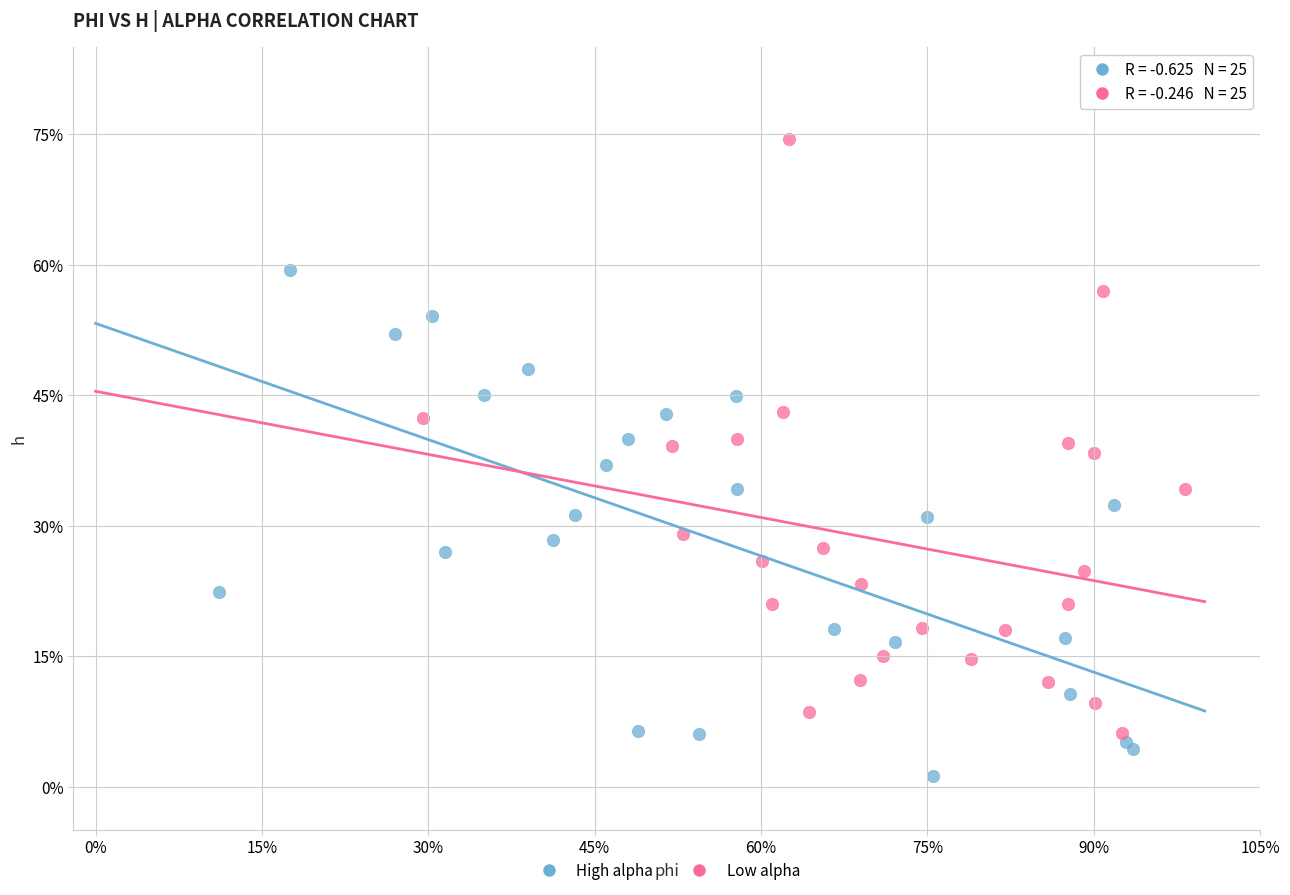

Which series contains the lowest Y value?

High alpha